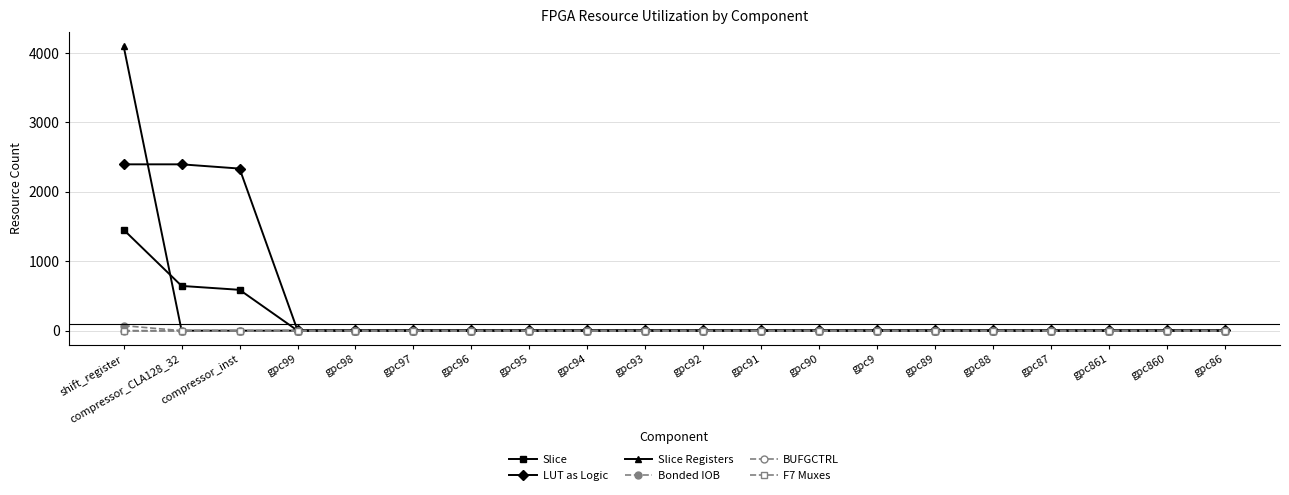

How many series are shown in this chart?

6